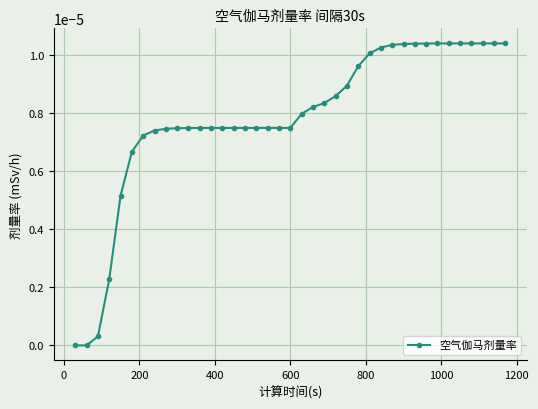

How many lines are shown in the chart?

1